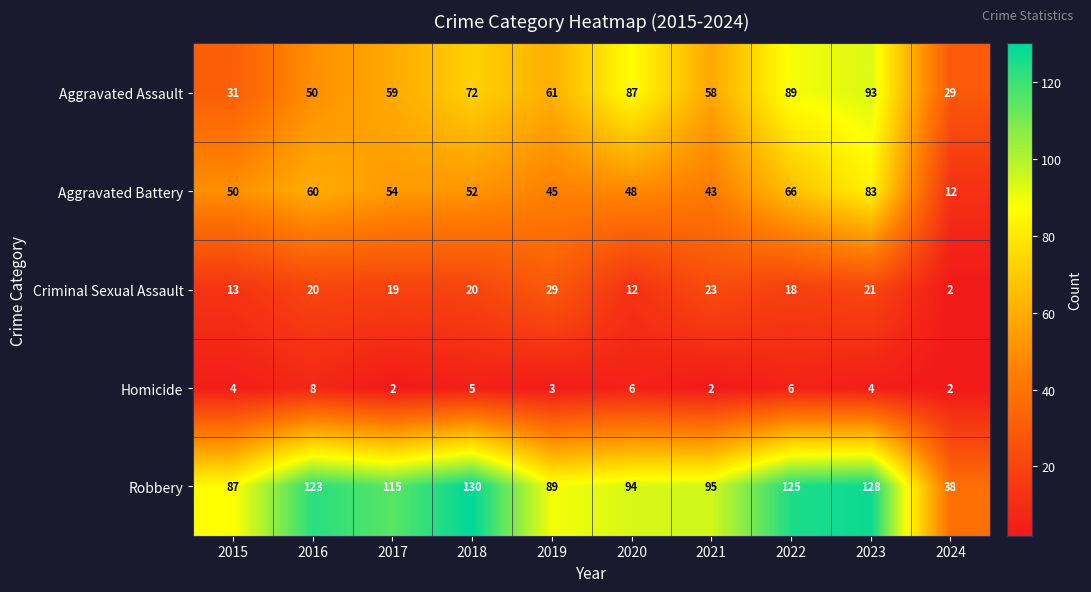

List the series in order of their peak value, lowest first.

Homicide, Criminal Sexual Assault, Aggravated Battery, Aggravated Assault, Robbery